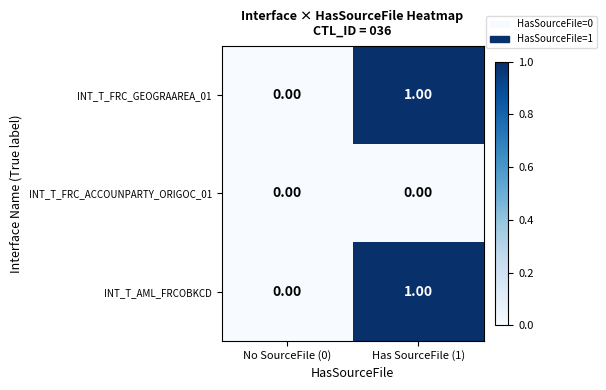

At which category is the sum across all series the highest?

Has SourceFile (1)